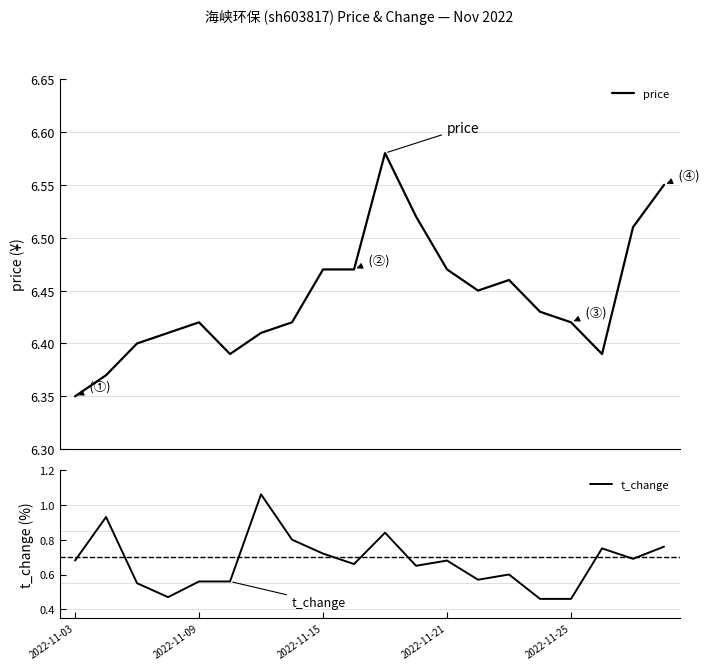

How many series are shown in this chart?

2